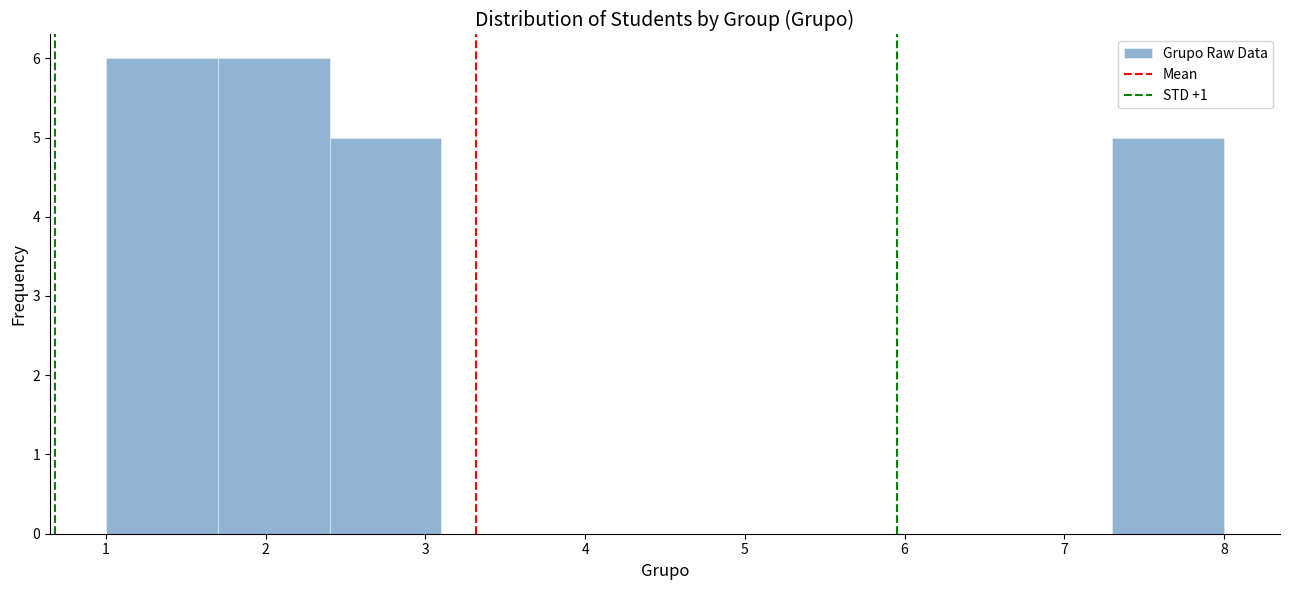

Reading left to right, list every bar in this chart as the range it spans on the x-axis followed by its height. The values are not printed on the chart, so give them approximately, as read against the axis.

1.0 to 1.7: 6
1.7 to 2.4: 6
2.4 to 3.1: 5
3.1 to 3.8: 0
3.8 to 4.5: 0
4.5 to 5.2: 0
5.2 to 5.9: 0
5.9 to 6.6: 0
6.6 to 7.3: 0
7.3 to 8.0: 5